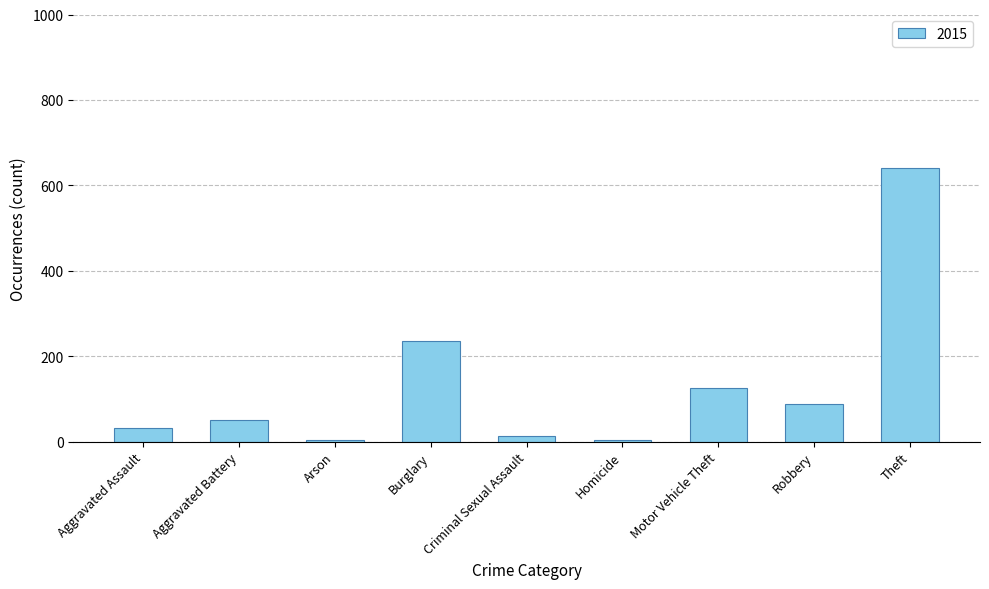

What is the value of the 1st bar from the left?

31